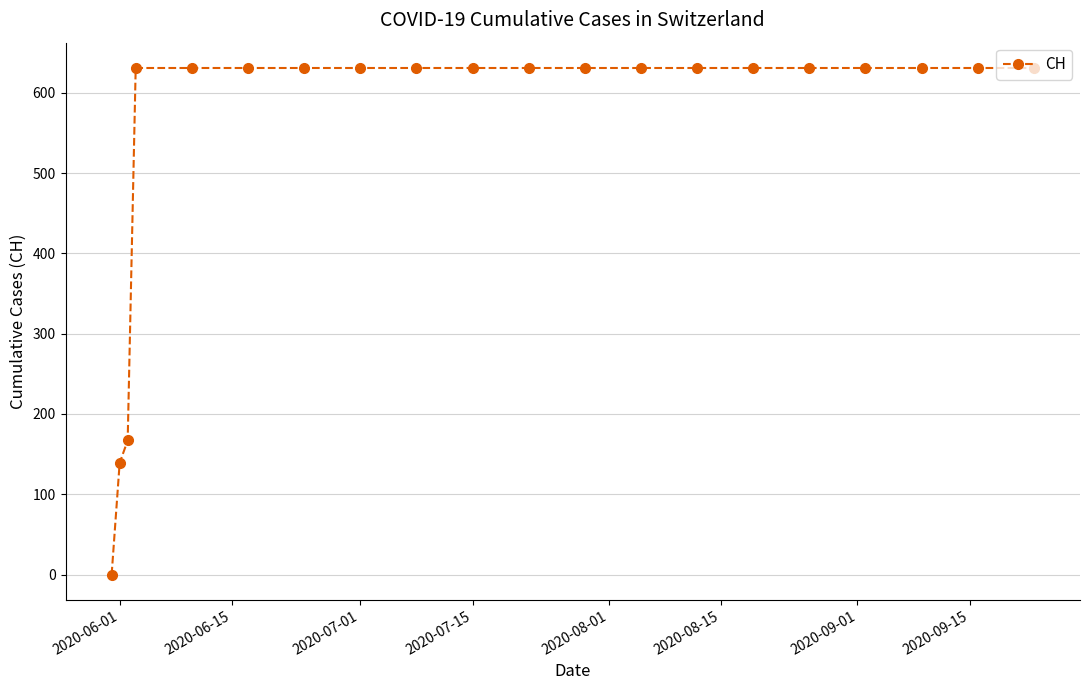

Does the chart have visible grid lines?

Yes